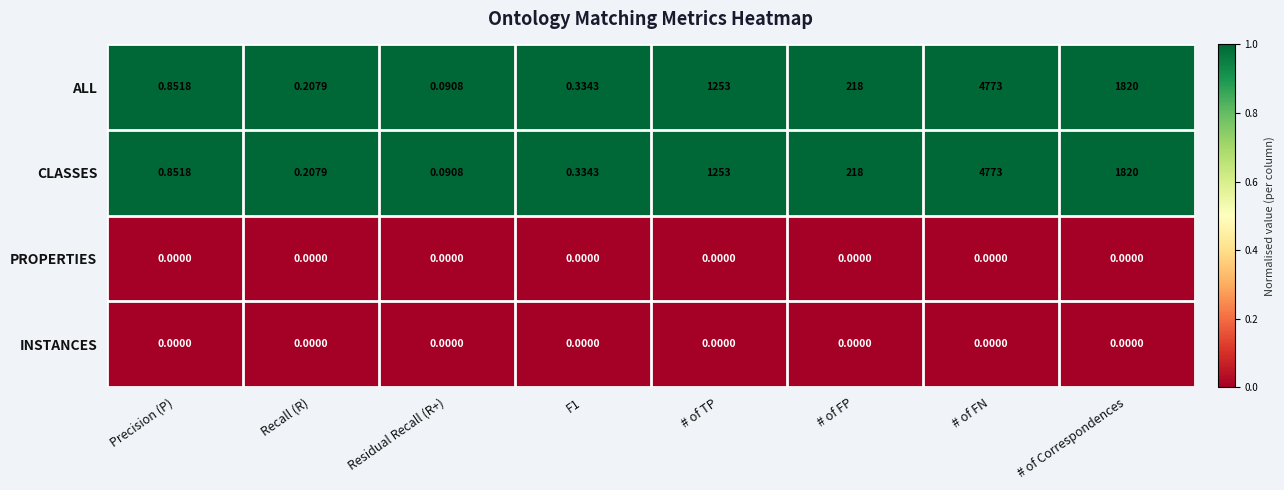

What is the difference between the highest and lowest values at # of TP?

1253.0